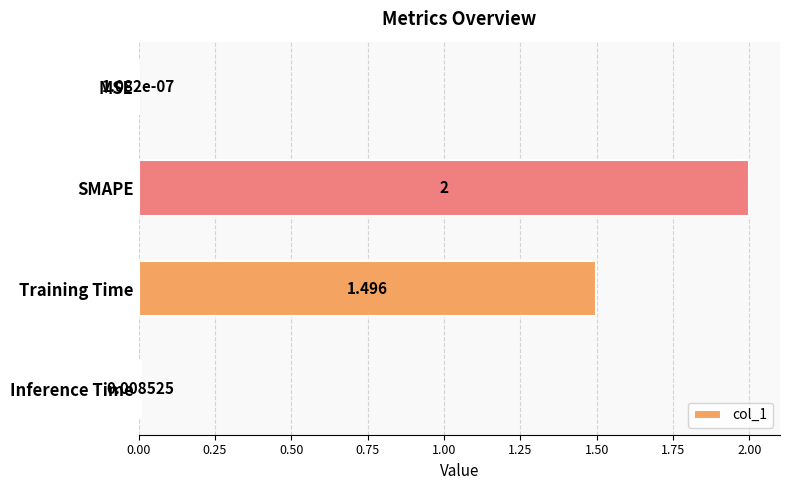

Which has a higher value, SMAPE or MSE?

SMAPE